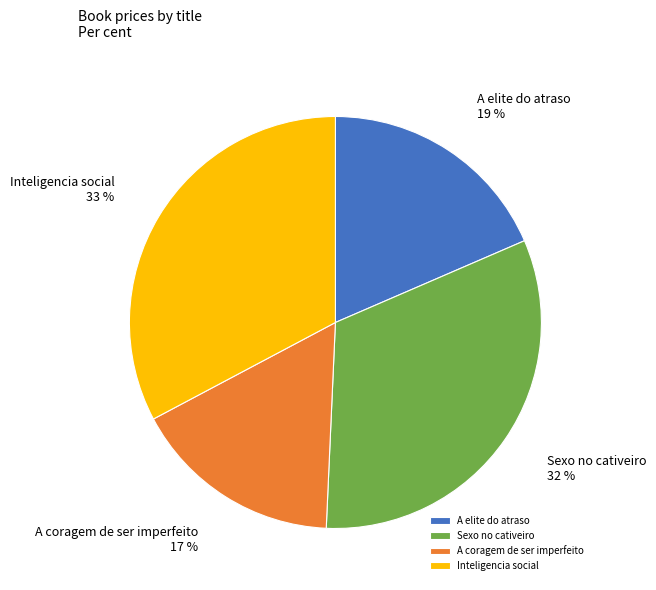

To the nearest percent, what percentage of the pie is Inteligencia social?

33%